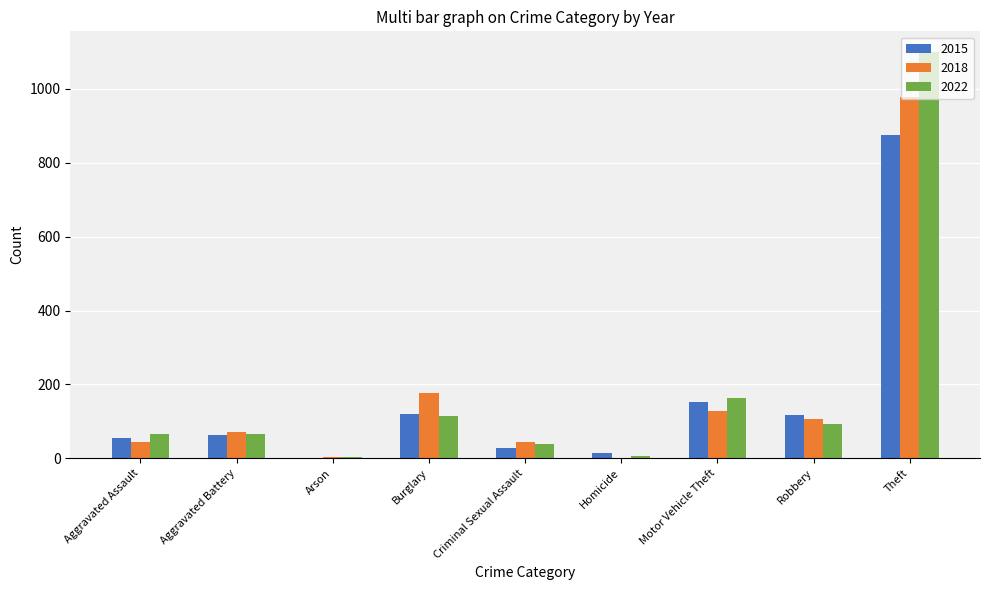

Which series changed the most between Criminal Sexual Assault and Robbery?

2015